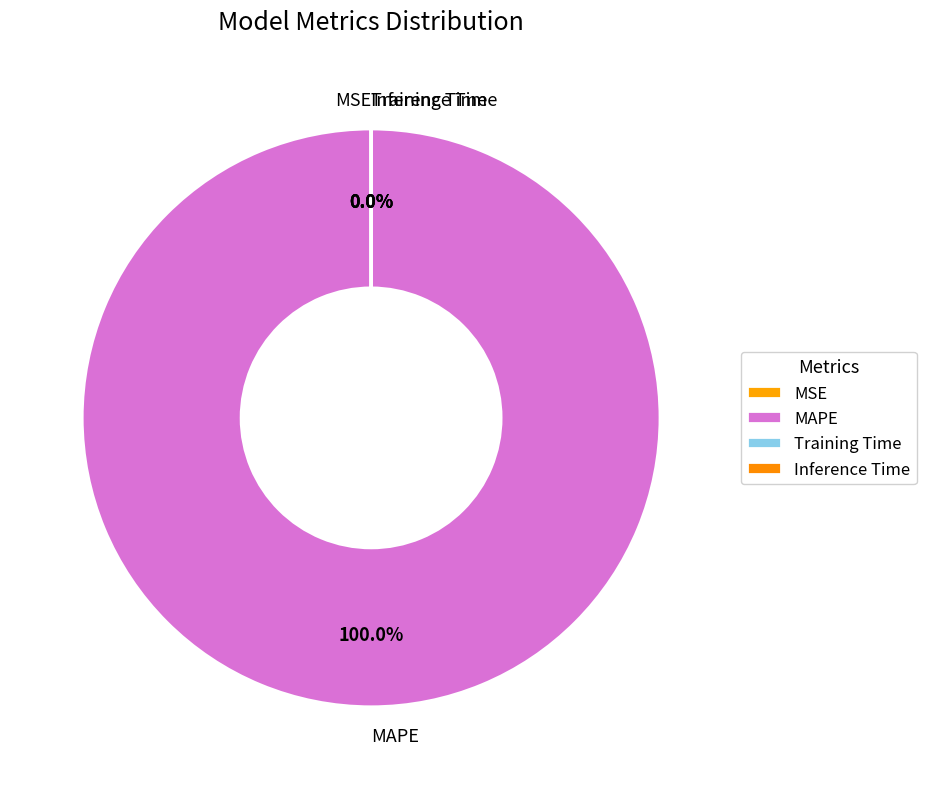

Does MAPE account for over 50% of the chart?

Yes